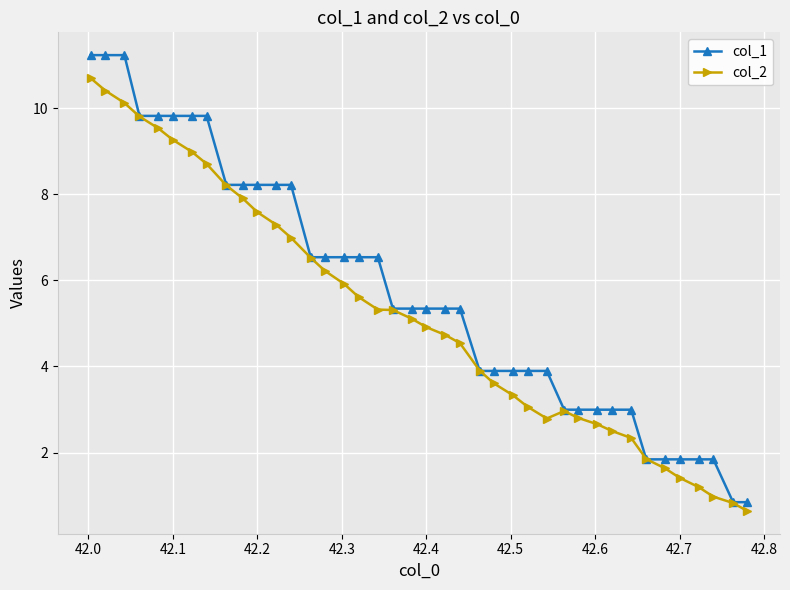

Which series has the largest total across all categories?

col_1